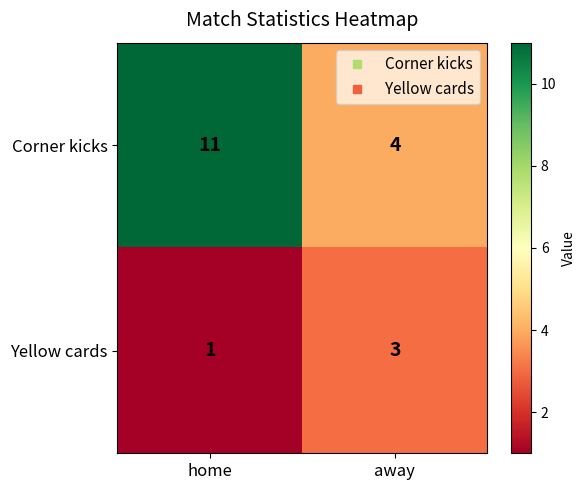

What is the sum of the Yellow cards values at away and home?

4